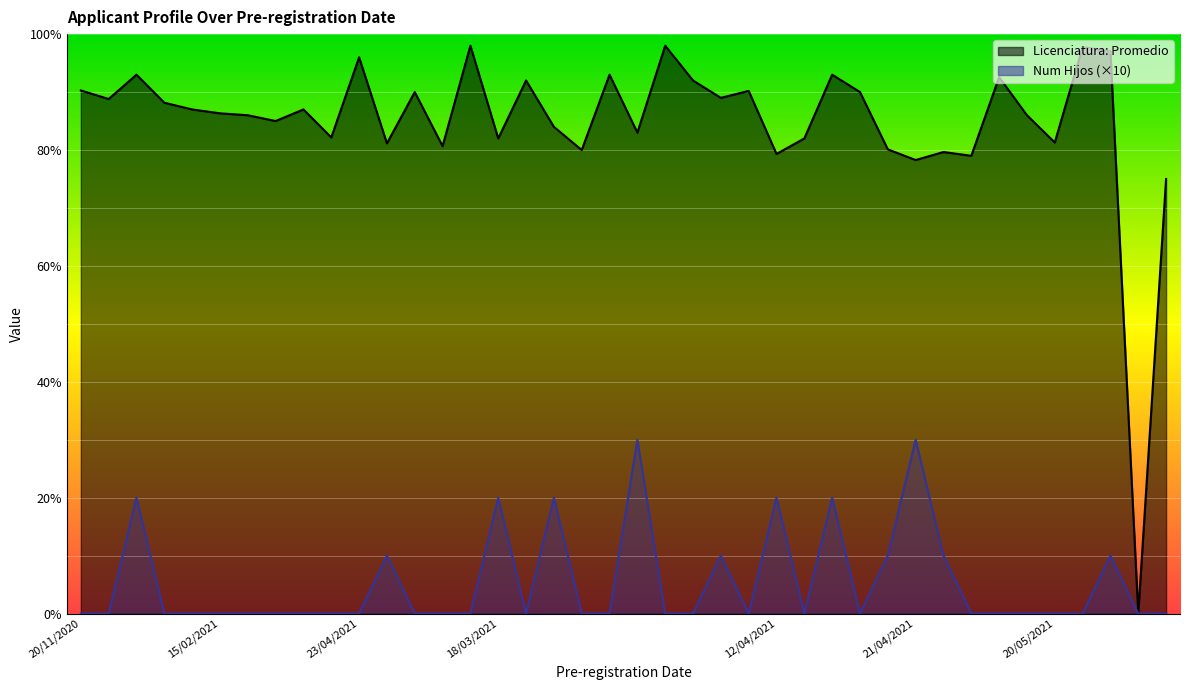

How many distinct data groups are displayed?

2